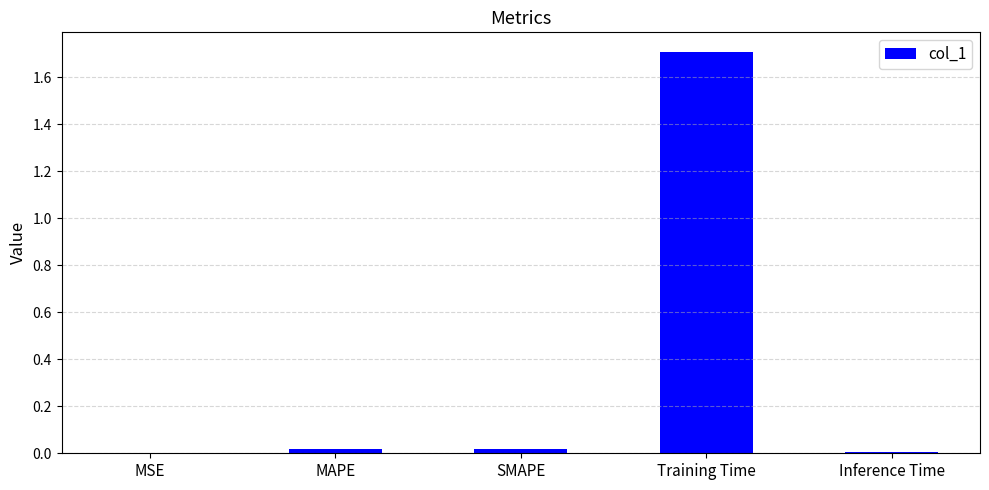

What value does the data have at Training Time?

1.7